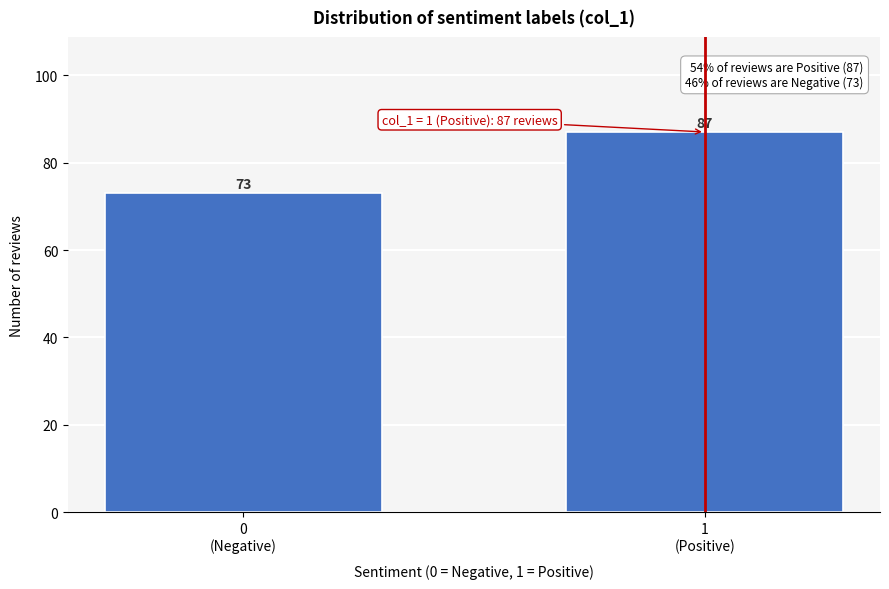

What is the sum of all values?

160